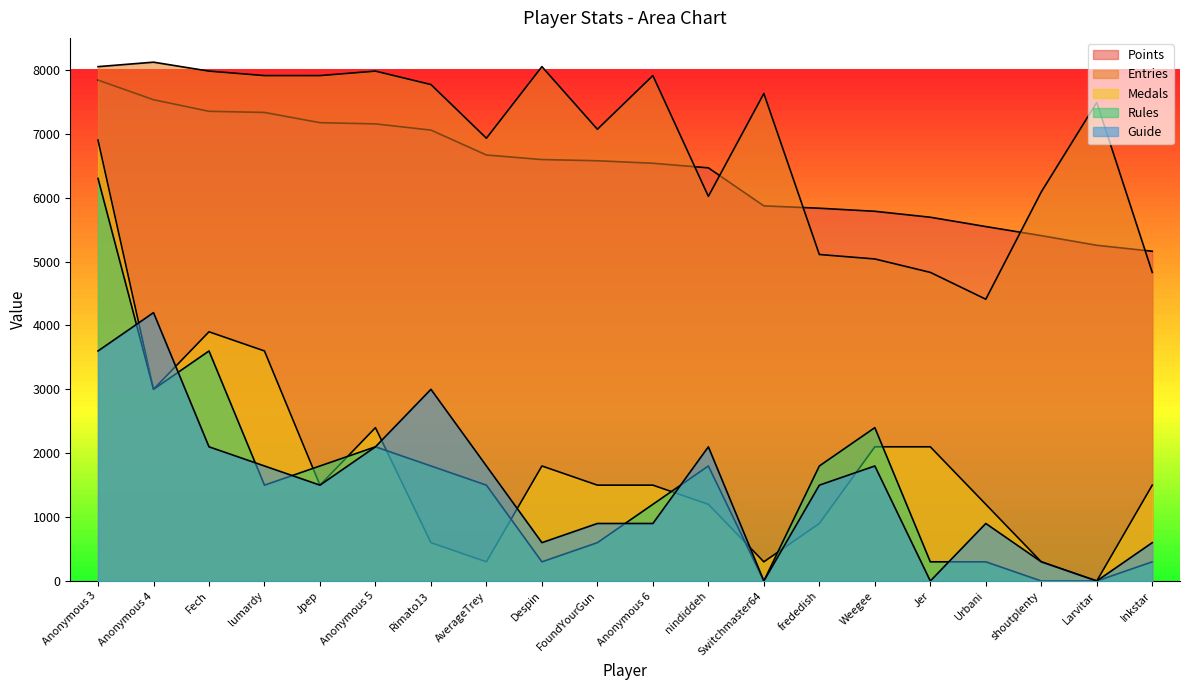

Rank the series by their maximum value, from highest to lowest.

Entries, Points, Medals, Rules, Guide